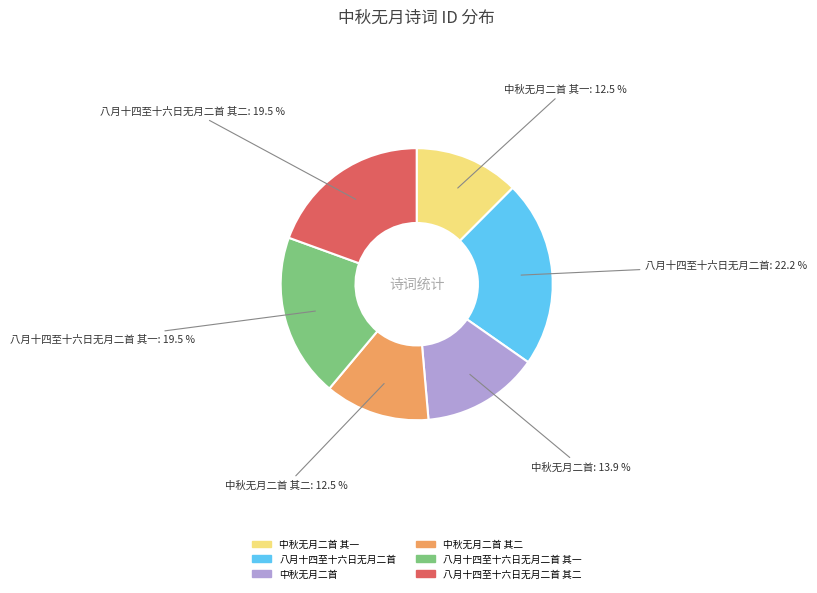

To the nearest percent, what is the average slice percentage?

17%